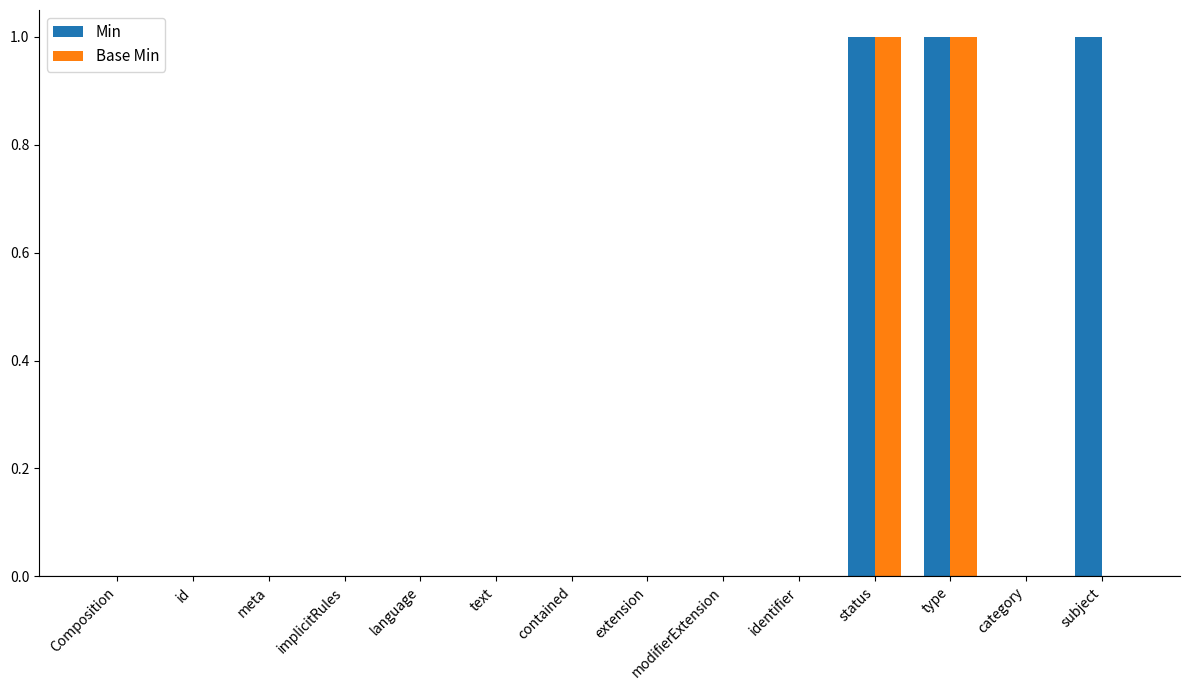

Which series has the largest total across all categories?

Min